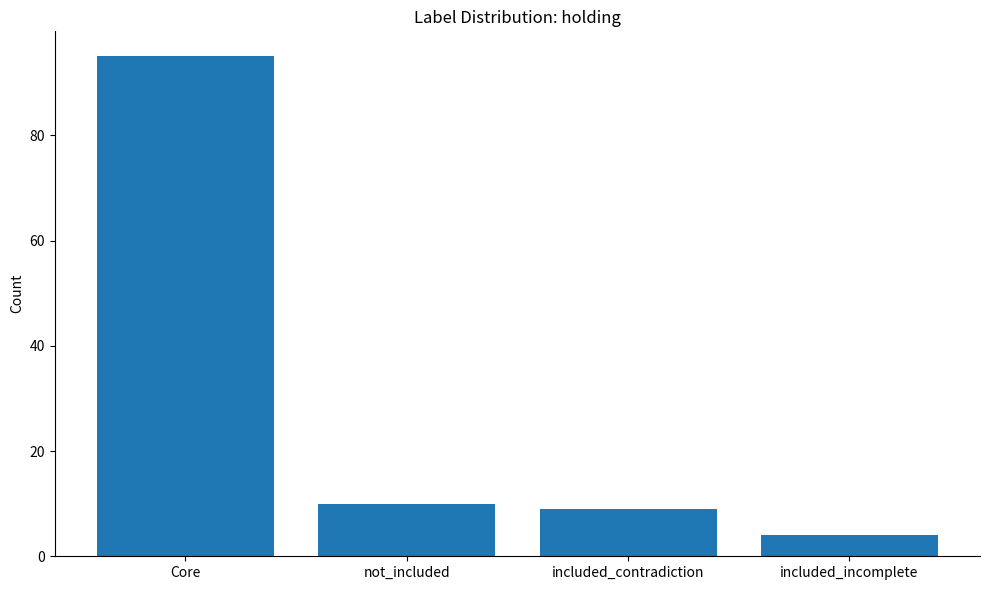

Reading left to right, extract all data points from this chart.

95	10	9	4